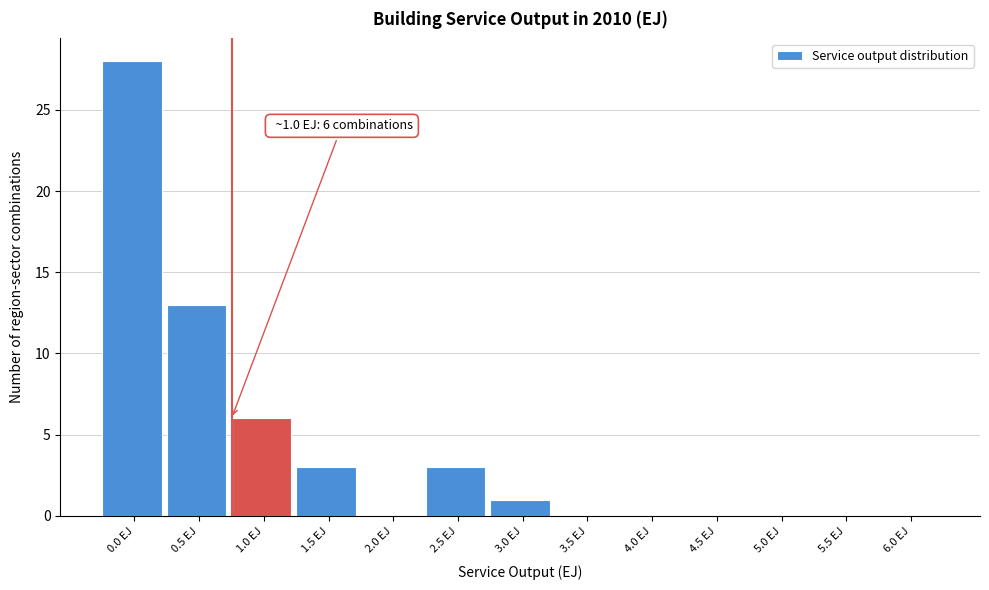

Reading left to right, transcribe all the data shown in this chart.

0.0 EJ=28	0.5 EJ=13	1.0 EJ=6	1.5 EJ=3	2.0 EJ=0	2.5 EJ=3	3.0 EJ=1	3.5 EJ=0	4.0 EJ=0	4.5 EJ=0	5.0 EJ=0	5.5 EJ=0	6.0 EJ=0